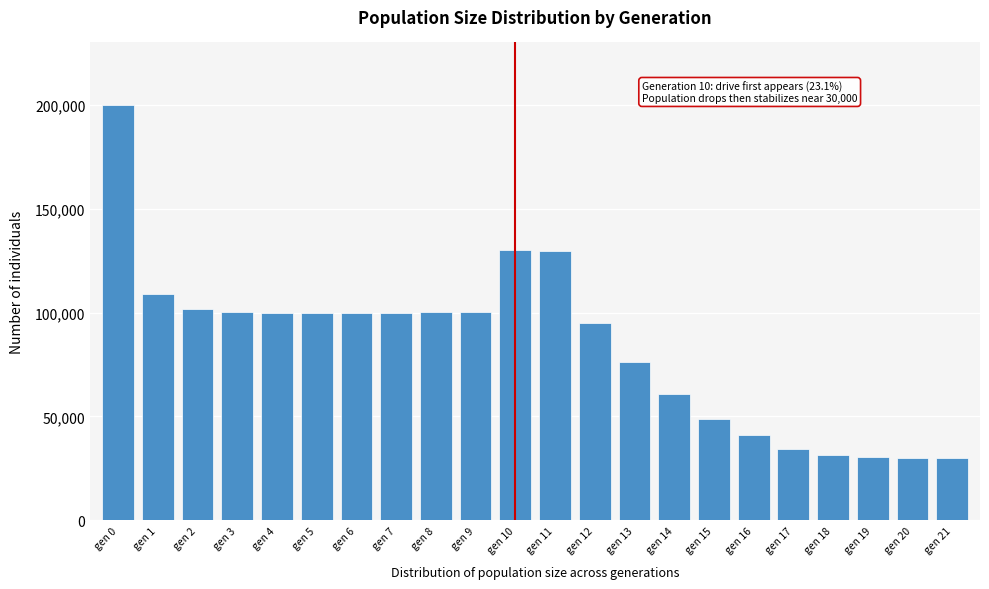

What is the sum of all values?

1849172